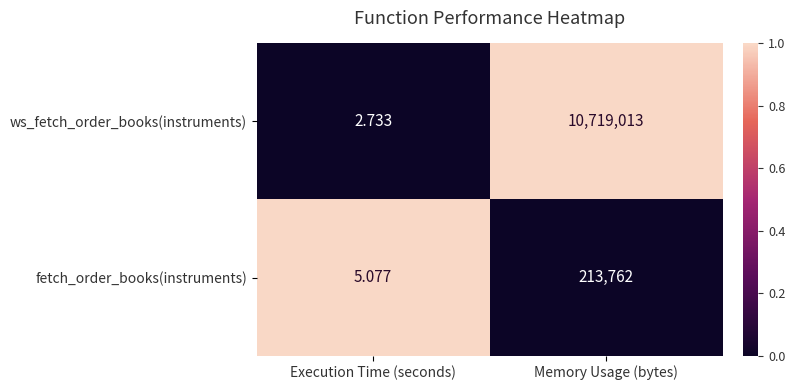

What is the maximum value shown in the chart?

10719013.0